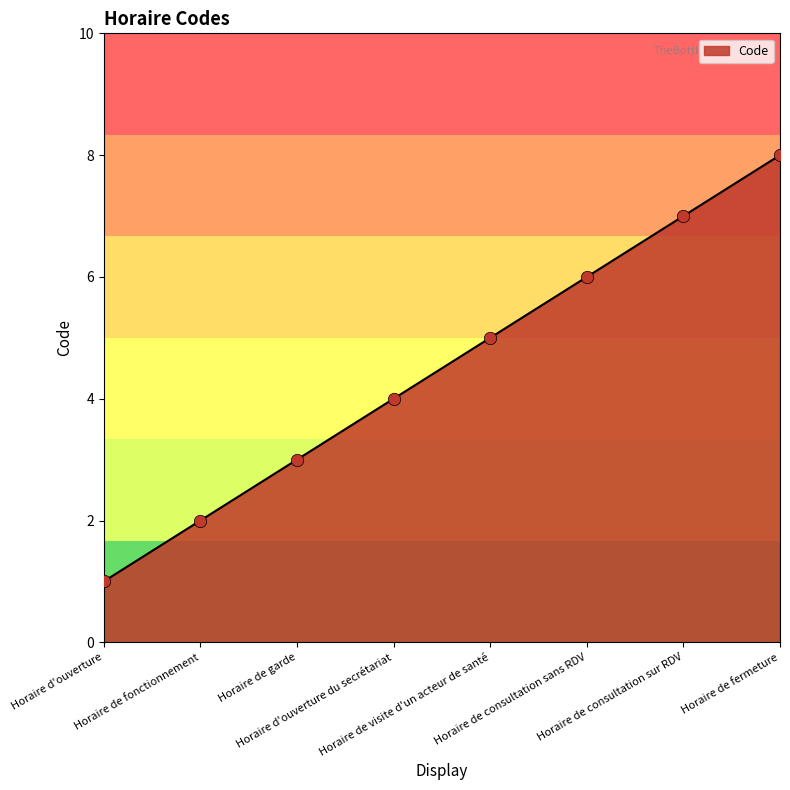

What is the change in value from Horaire d'ouverture to Horaire de garde?

+2